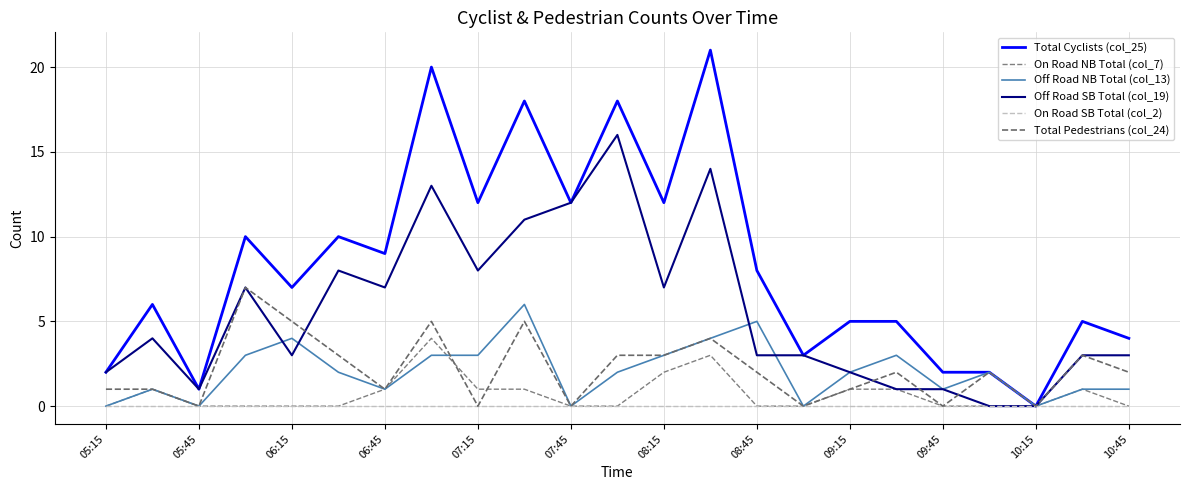

True or false: Total Cyclists (col_25) and On Road NB Total (col_7) cross at least once.

False